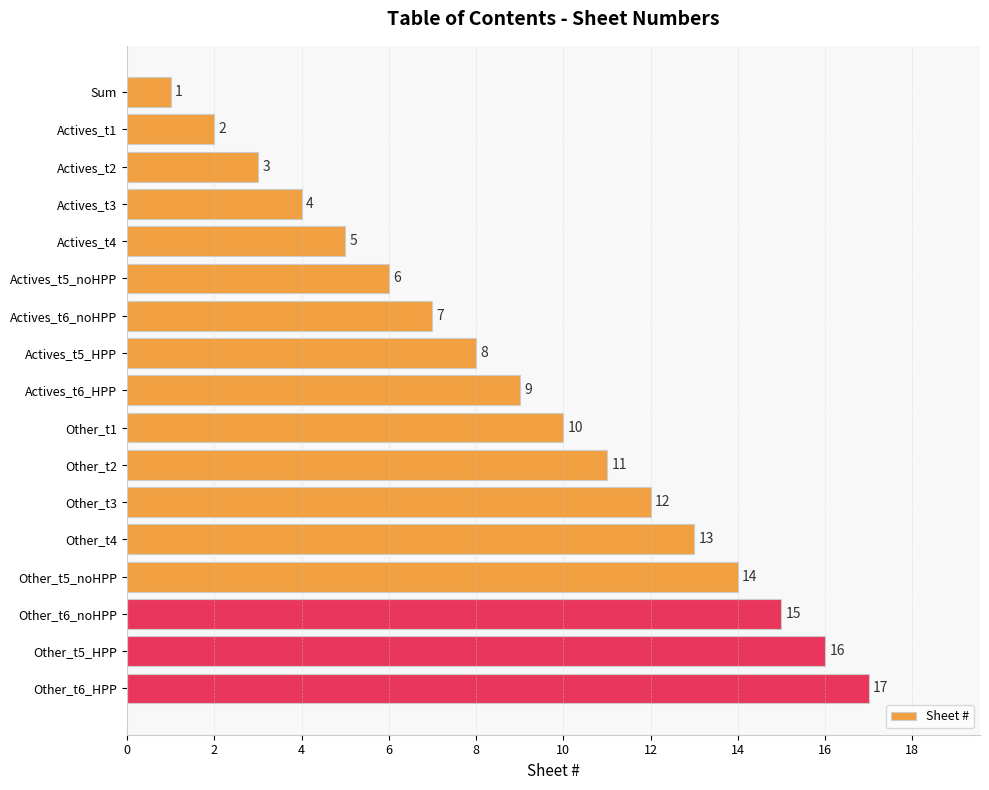

What is the difference between the values at Other_t6_noHPP and Actives_t4?

10